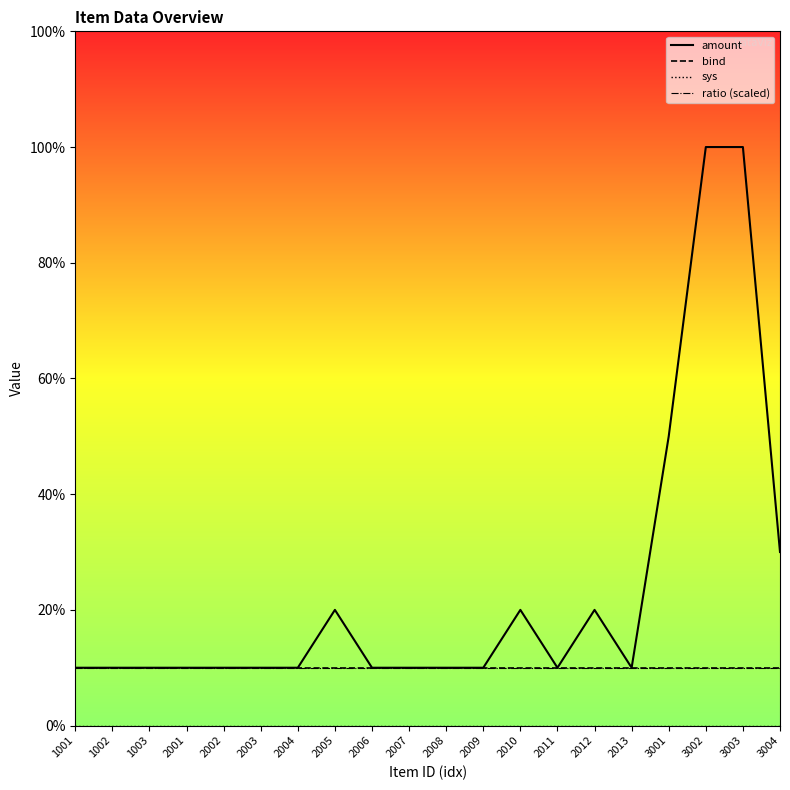

Rank the series at 3003 from lowest to highest value.

sys, bind, ratio (scaled), amount